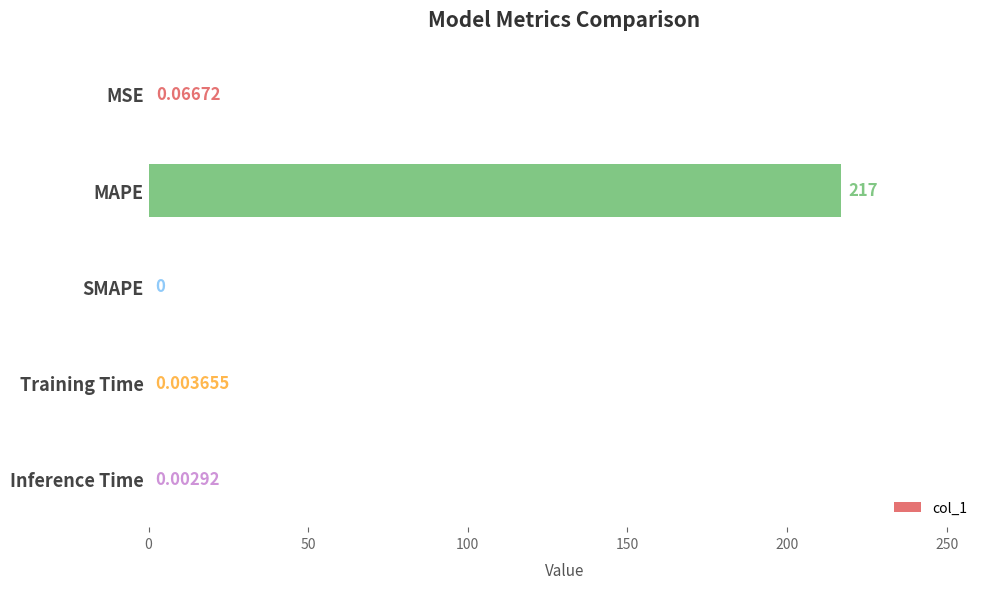

Which has a higher value, MSE or SMAPE?

MSE